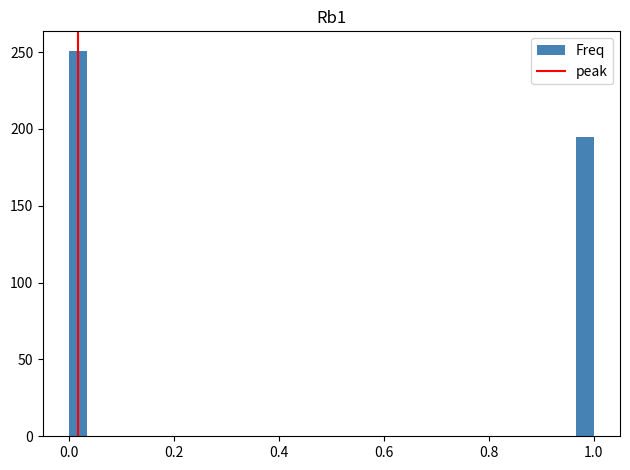

Read against the x-axis, roughly where is the centre of the tallest bar?

0.02